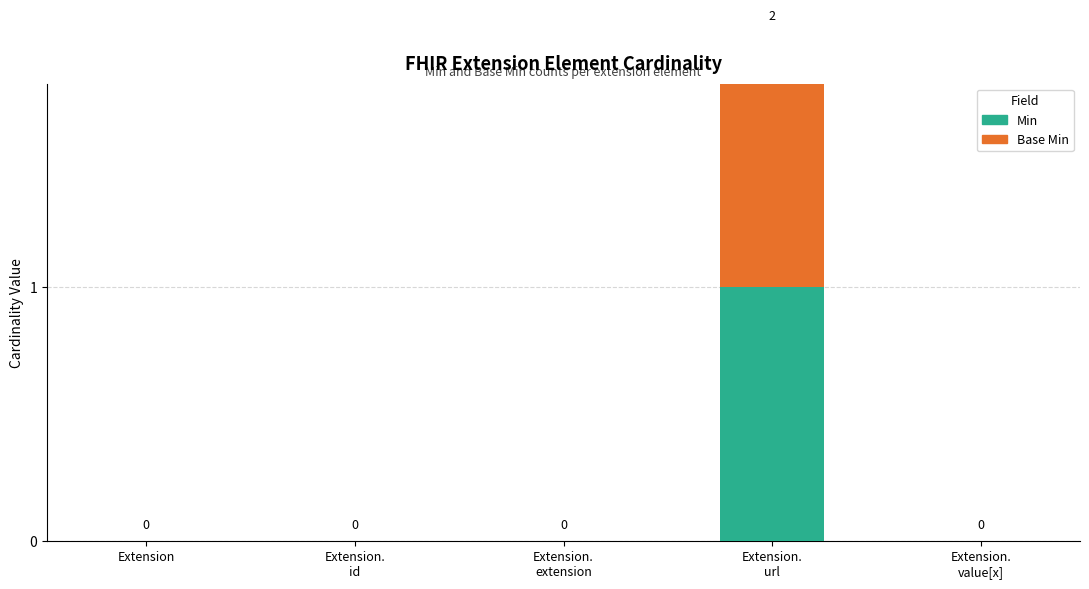

Reading right to left, transcribe all the data shown in this chart.

Min: 0	1	0	0	0
Base Min: 0	1	0	0	0